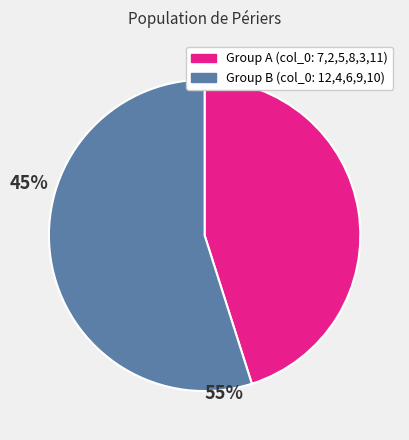

Is the sum of Group A (col_0: 7,2,5,8,3,11) and Group B (col_0: 12,4,6,9,10) greater than half?

Yes